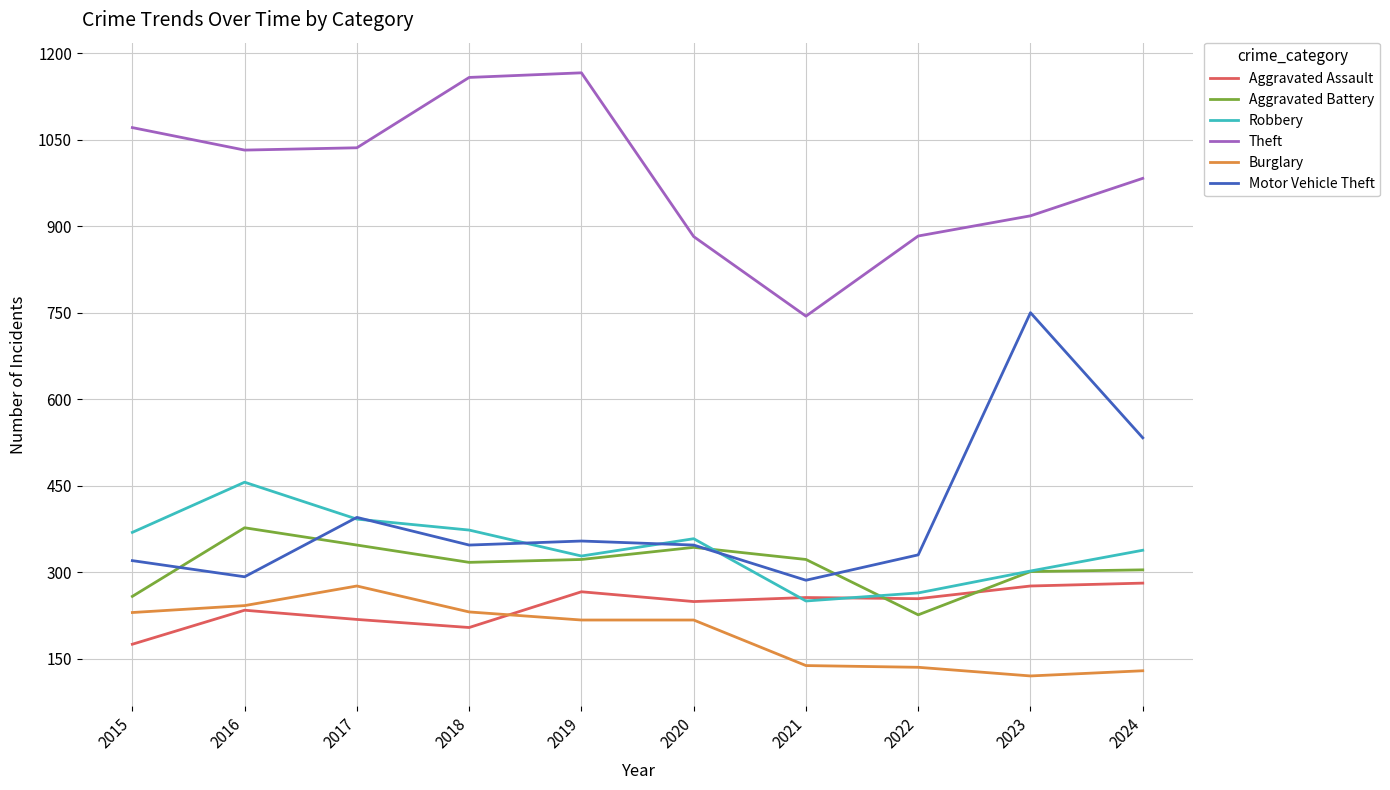

What is the lowest value of the Motor Vehicle Theft series?

286